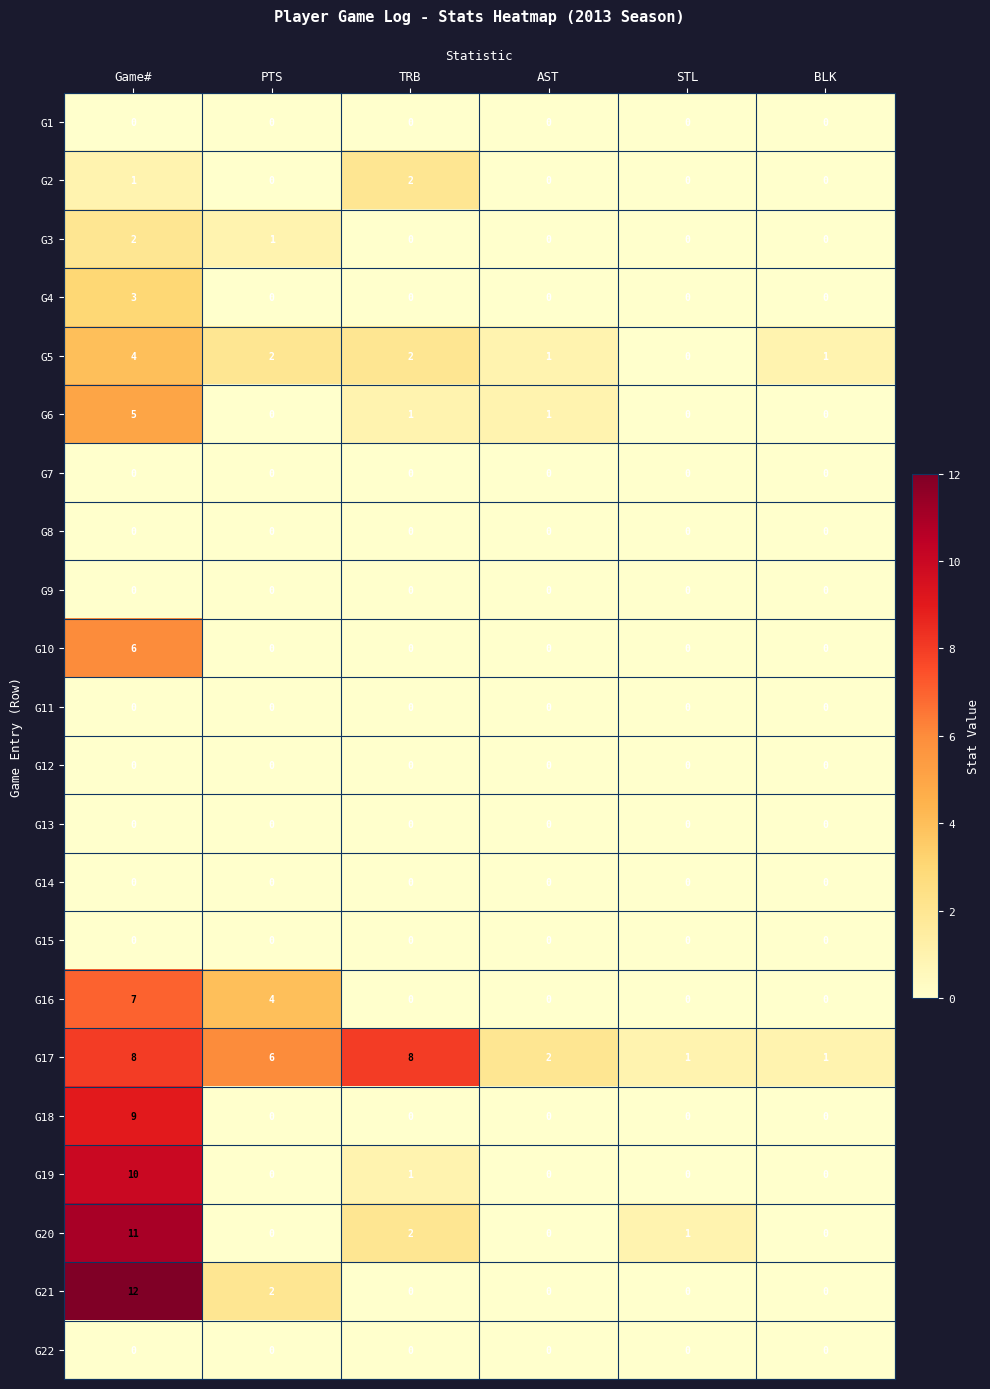

True or false: G15 has a value of 0 at AST.

True